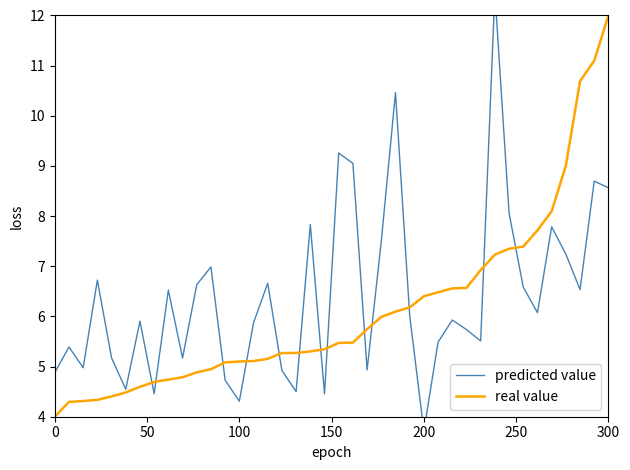

What is the average value of the predicted value series?

6.4